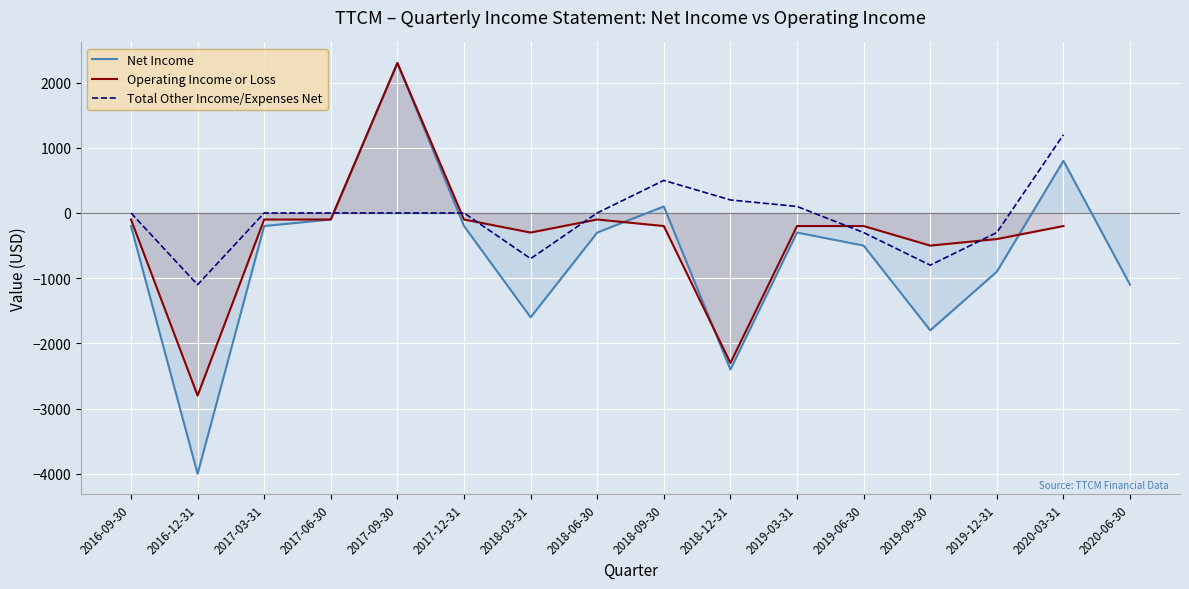

True or false: Operating Income or Loss and Total Other Income/Expenses Net cross at least once.

True